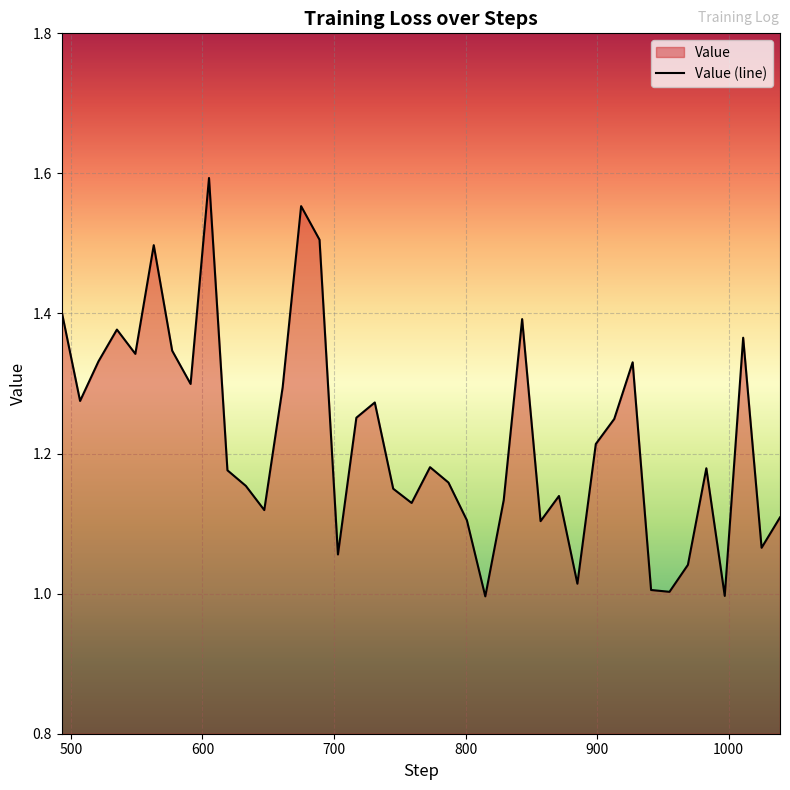

What is the value of the 13th point from the left?

1.3